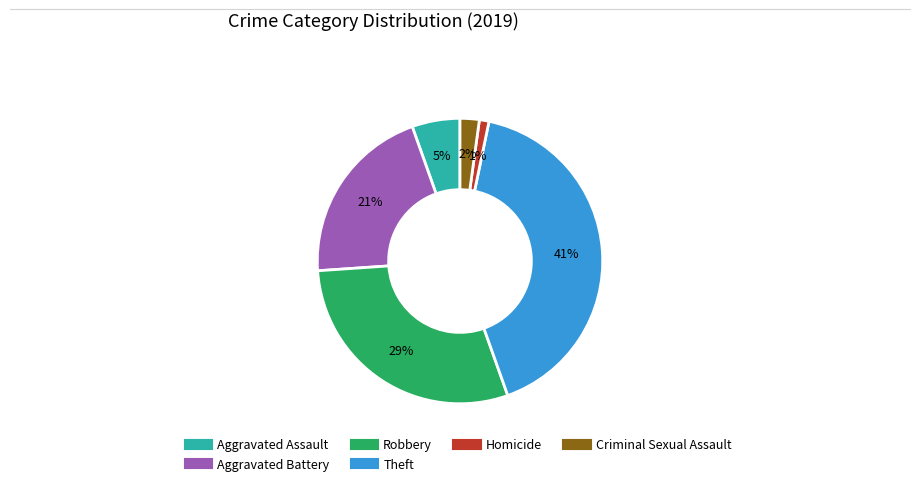

To the nearest percent, what portion does Aggravated Battery represent?

21%